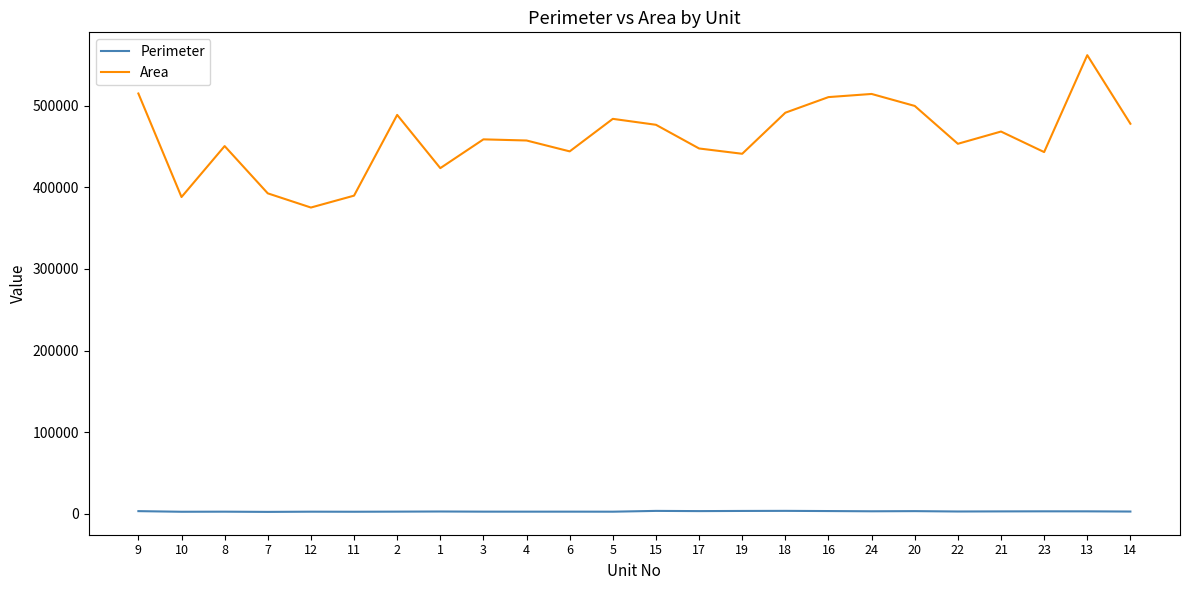

The value of Area at 13 is 561911.4. True or false?

True